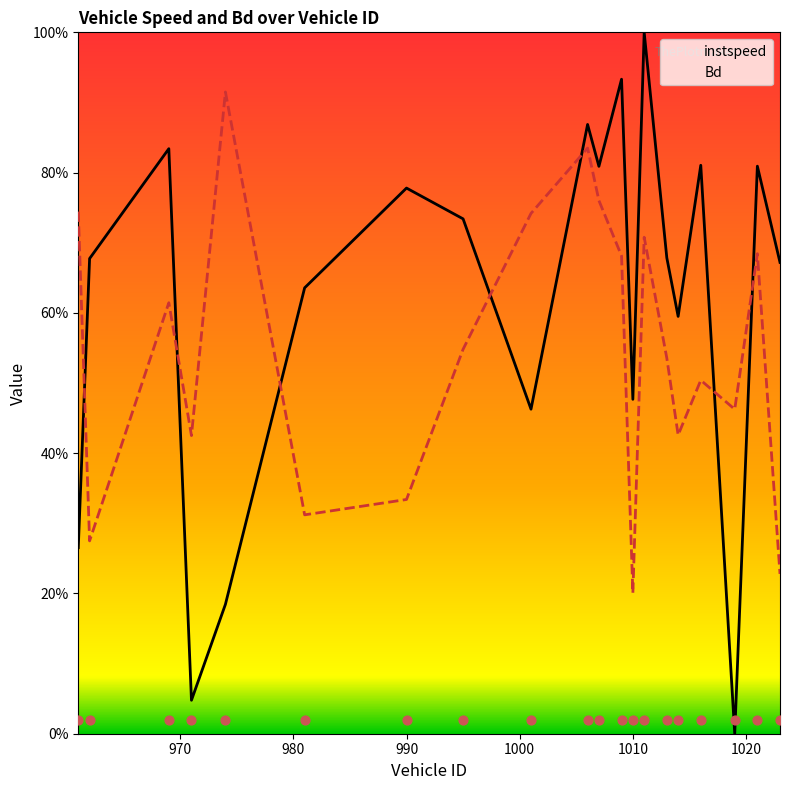

Which series has the largest total across all categories?

instspeed